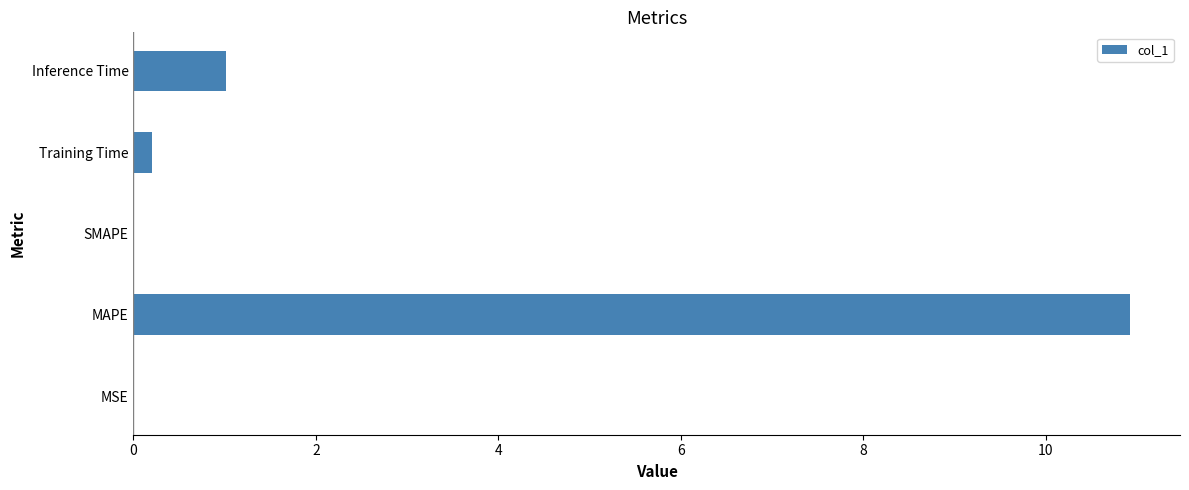

True or false: the data shows 1.0 at Inference Time.

True